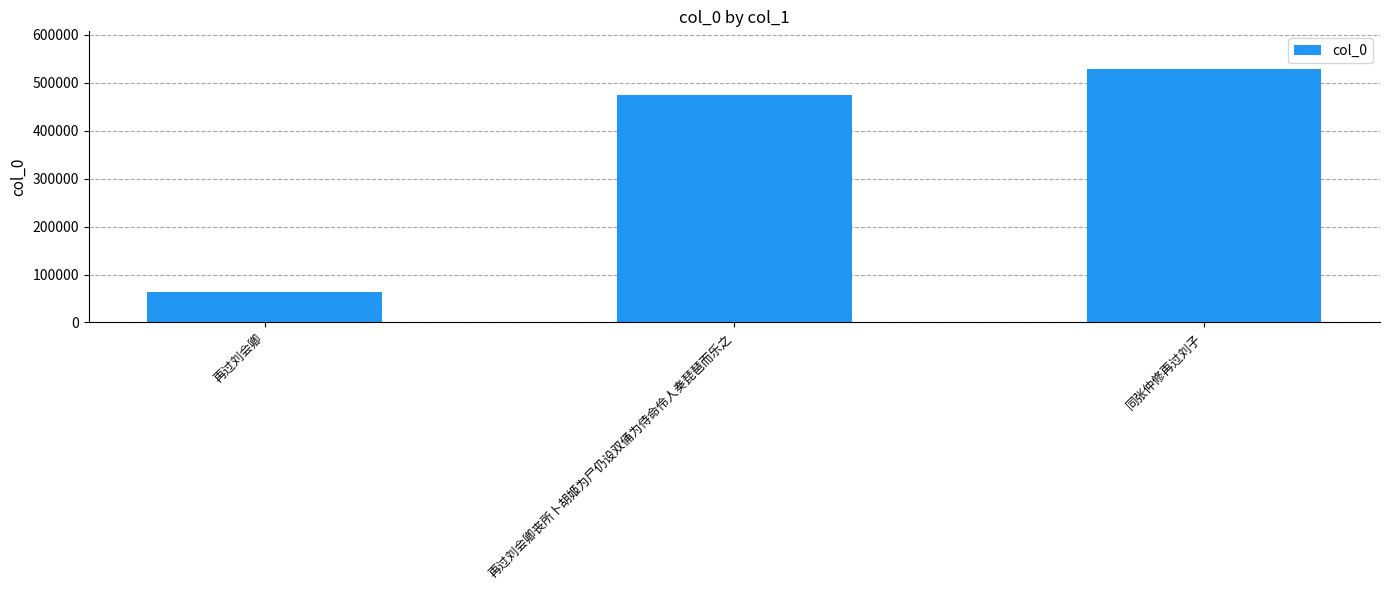

What is the difference between the values at 同张仲修再过刘子 and 再过刘会卿?

465244